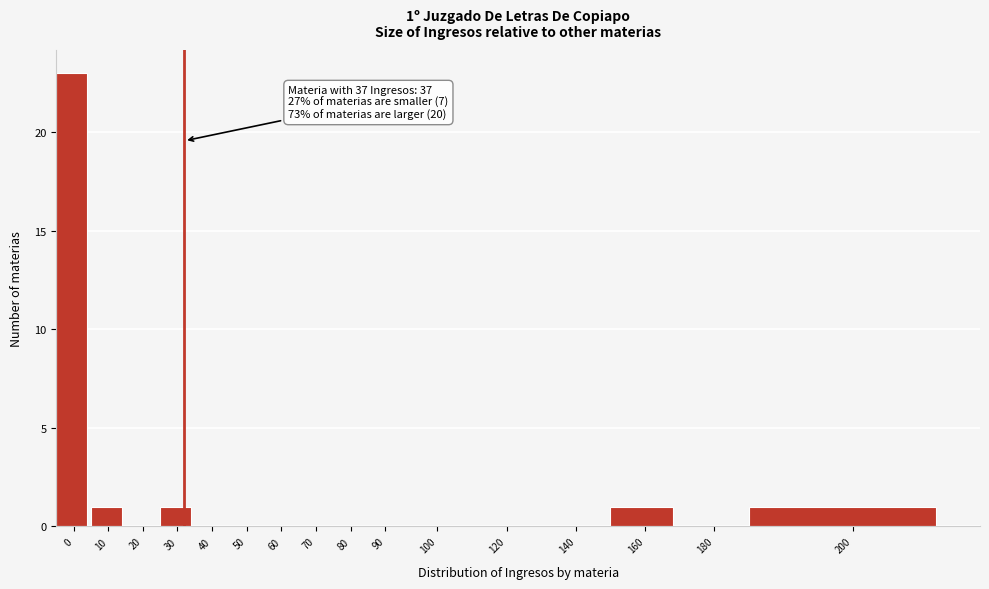

Reading left to right, transcribe all the data shown in this chart.

0=23	10=1	20=0	30=1	40=0	50=0	60=0	70=0	80=0	90=0	100=0	120=0	140=0	160=1	180=0	200=1